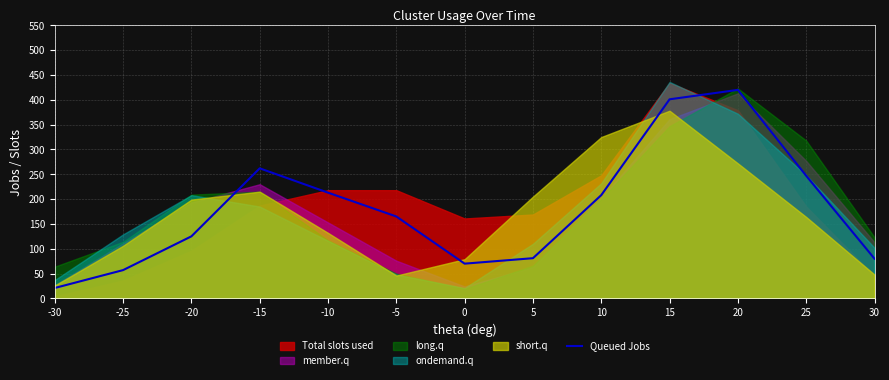

True or false: the data has more than 1 interior local peaks.

True